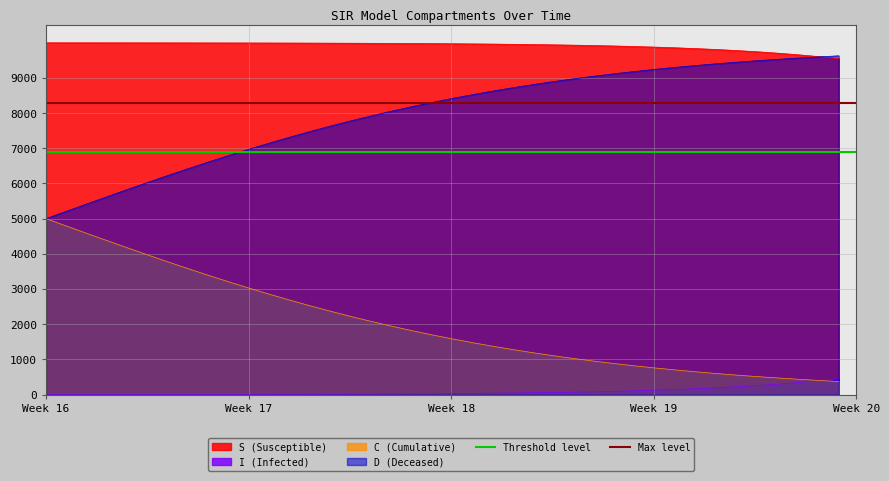

What is the value of the Threshold level point at the 1st from the left?

6900